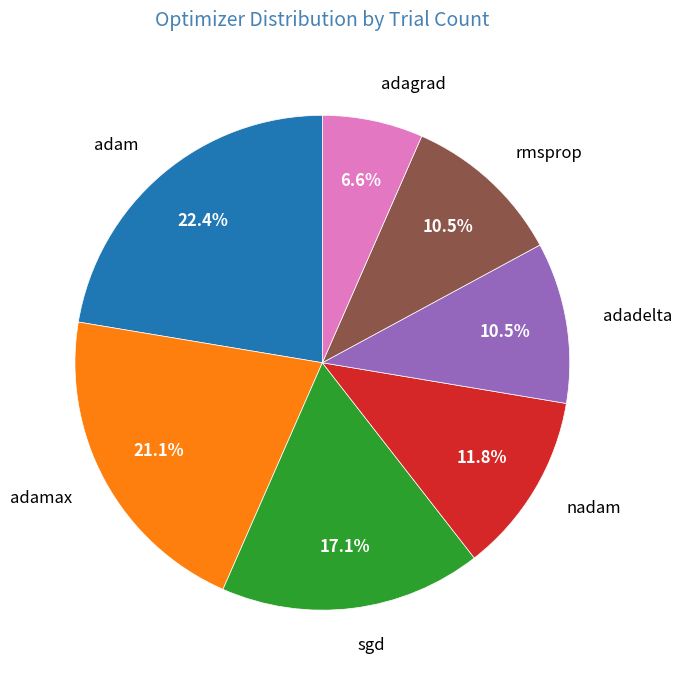

Combined, what portion of the pie is adagrad and sgd?

23.7%